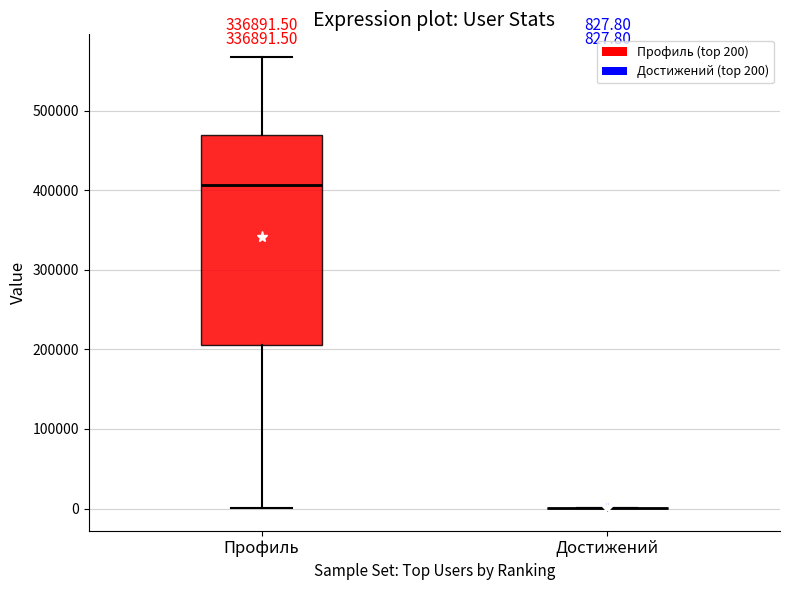

Comparing the boxes themselves (not the whiskers), which one is the tallest?

Профиль